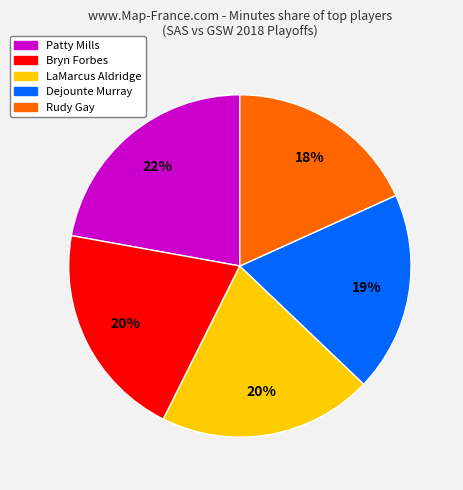

Is there a majority slice in this chart?

No